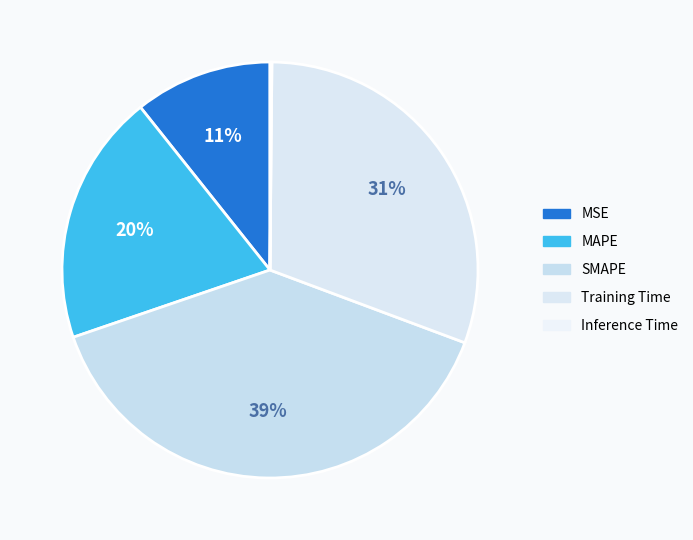

To the nearest percent, what is the average slice percentage?

20%